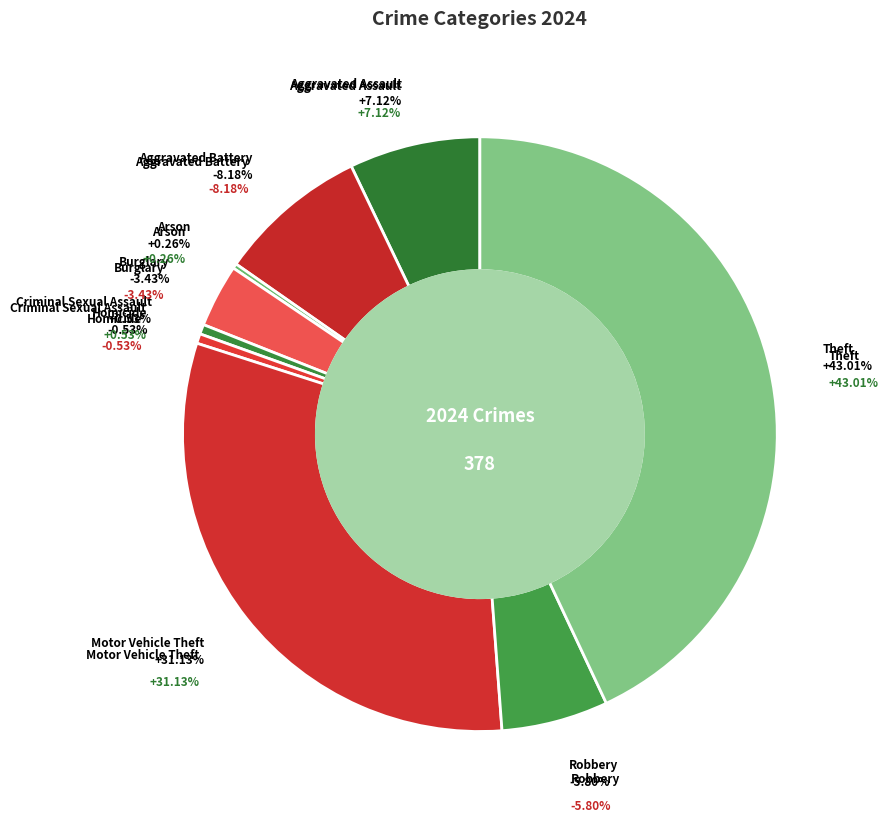

Does any single category account for the majority?

No